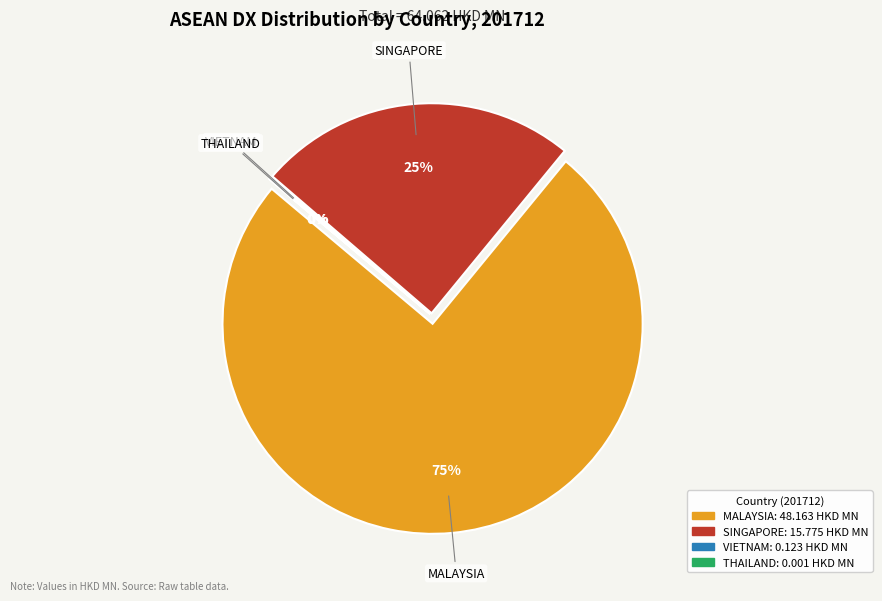

Does any single category account for the majority?

Yes